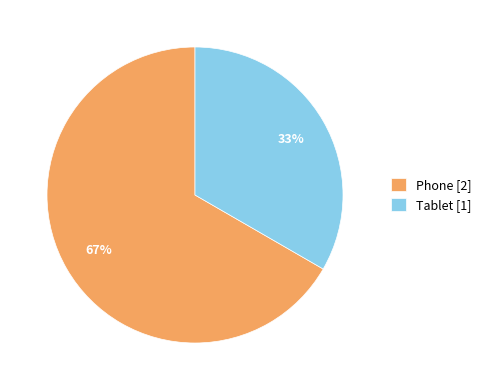

Between Phone and Tablet, which is larger?

Phone